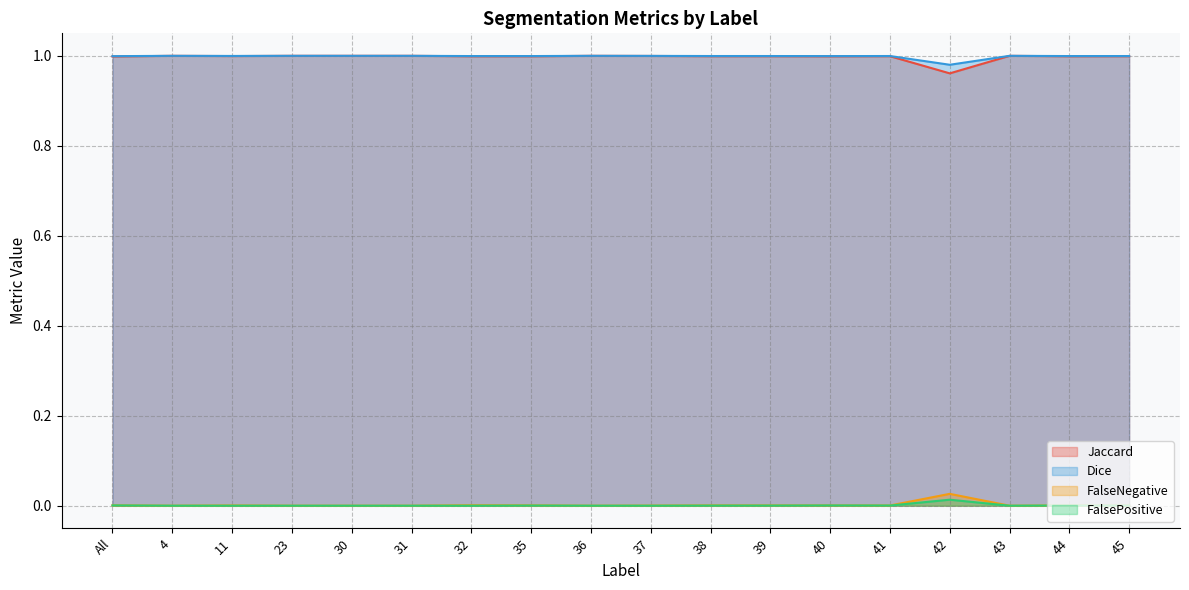

Rank the series at 39 from highest to lowest value.

Dice, Jaccard, FalseNegative, FalsePositive